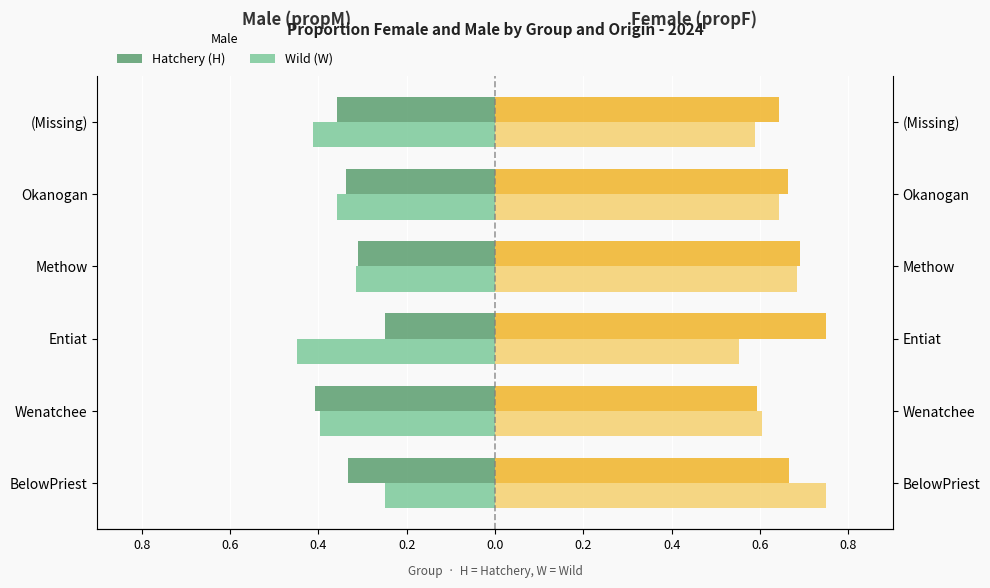

The Hatchery (H) series shows -0.5 at BelowPriest. True or false?

False